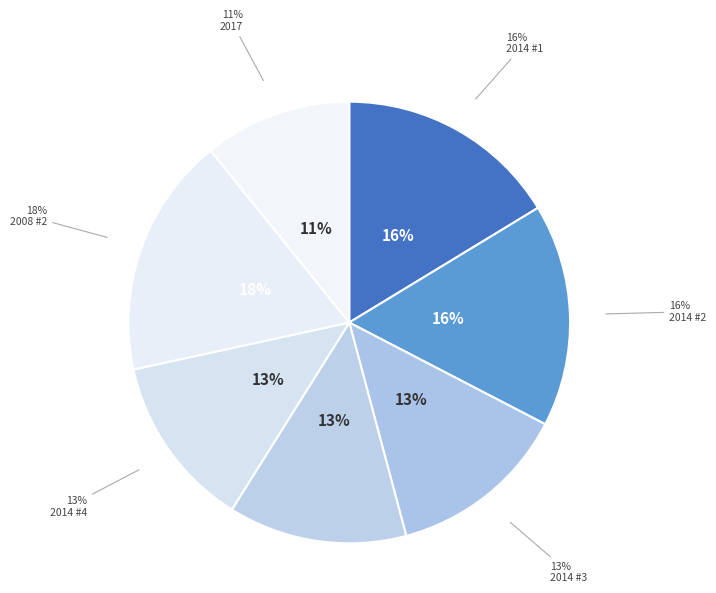

Which has a higher value, 2008 (187321) or 2017 (154733)?

2008 (187321)